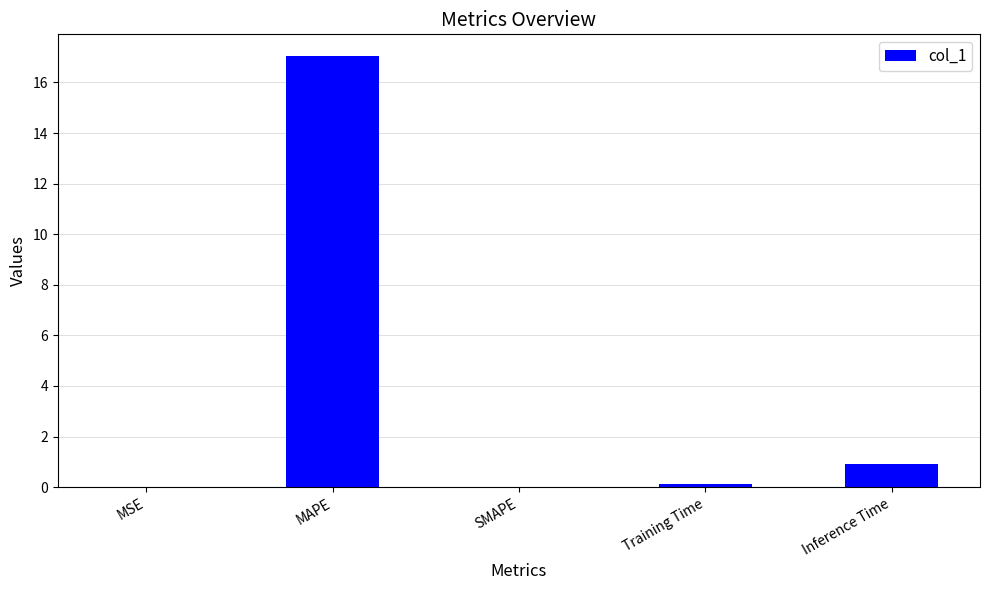

True or false: the data shows 17.1 at MAPE.

True